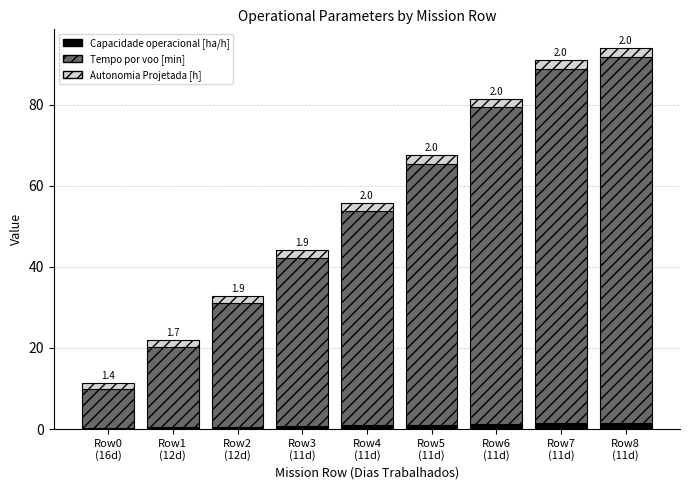

Count the number of categories in the chart.

9